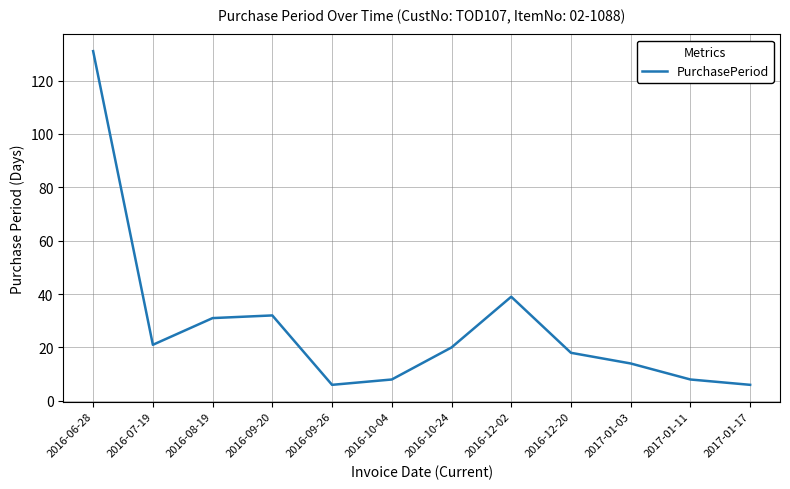

True or false: there are more than 0 points higher than both neighbors.

True